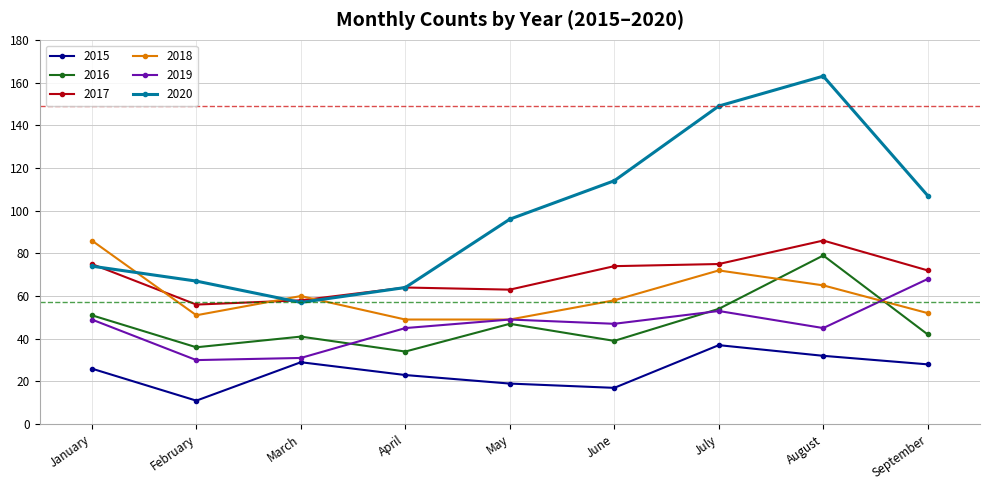

Which series has the largest range (max minus min)?

2020